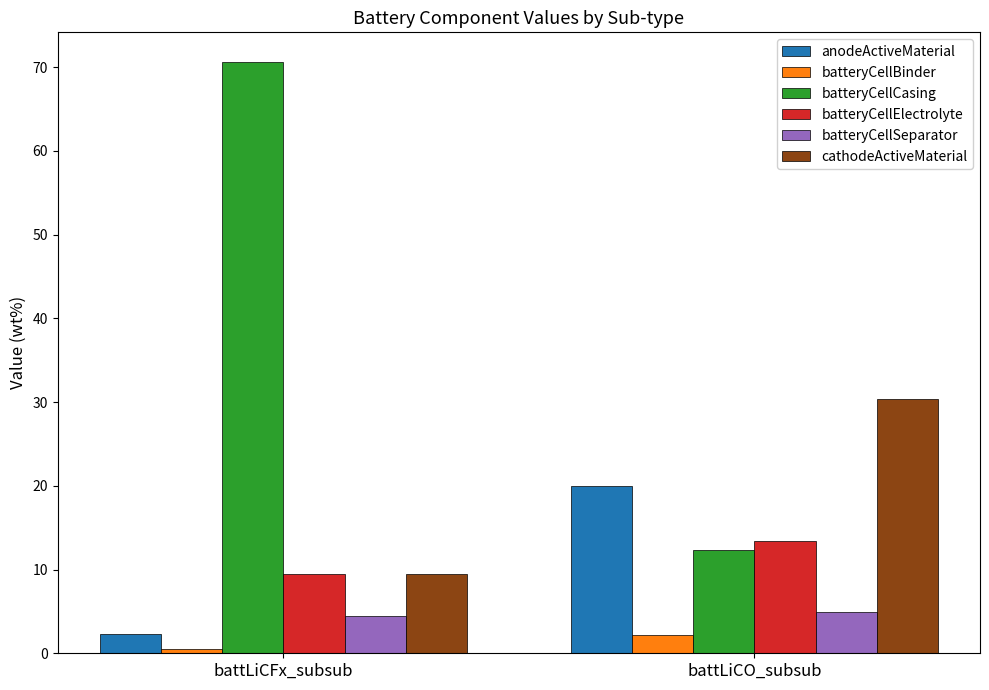

Where does the anodeActiveMaterial series first go above 19?

battLiCO_subsub